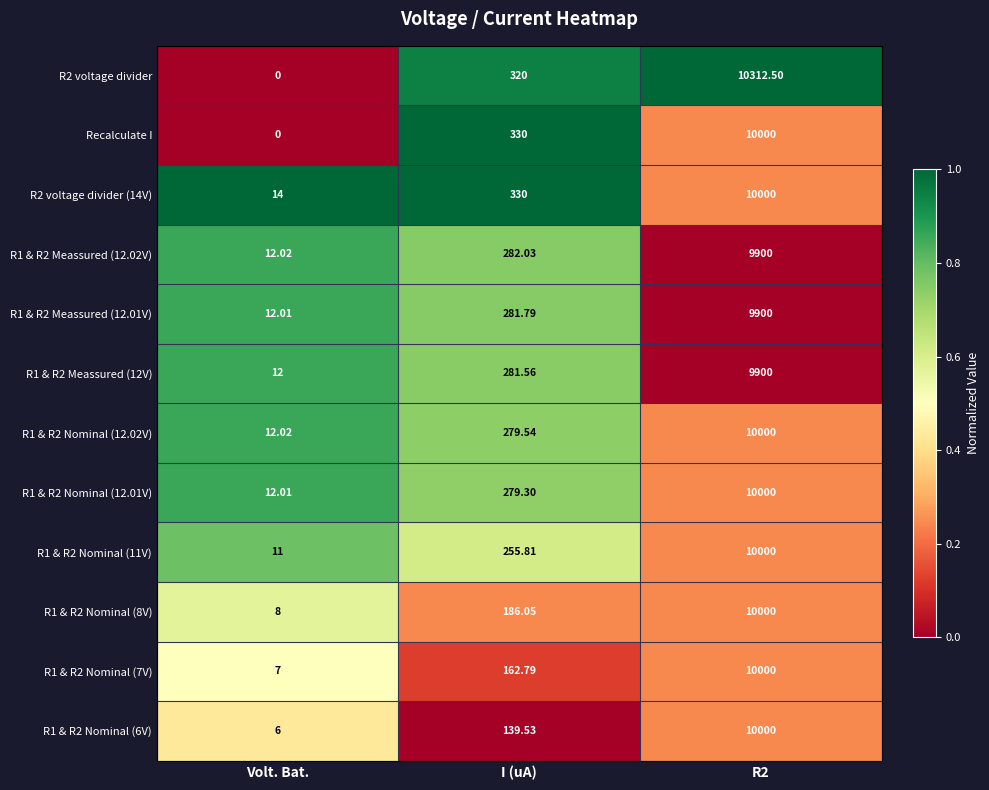

At which label does R1 & R2 Nominal (7V) first exceed 162?

I (uA)